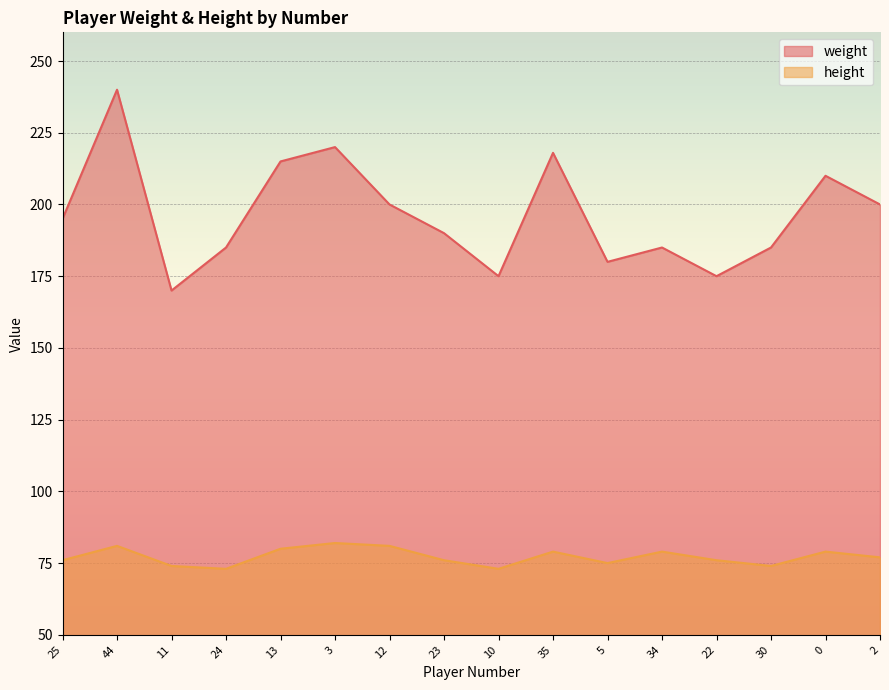

Rank the series at 30 from lowest to highest value.

height, weight